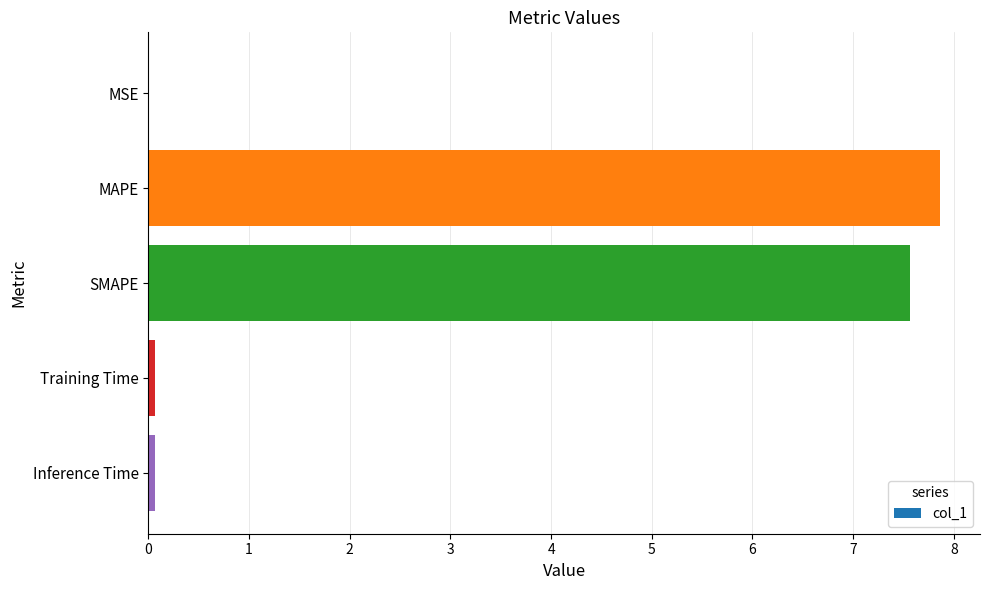

Is it true that the value at SMAPE is 3.5?

False